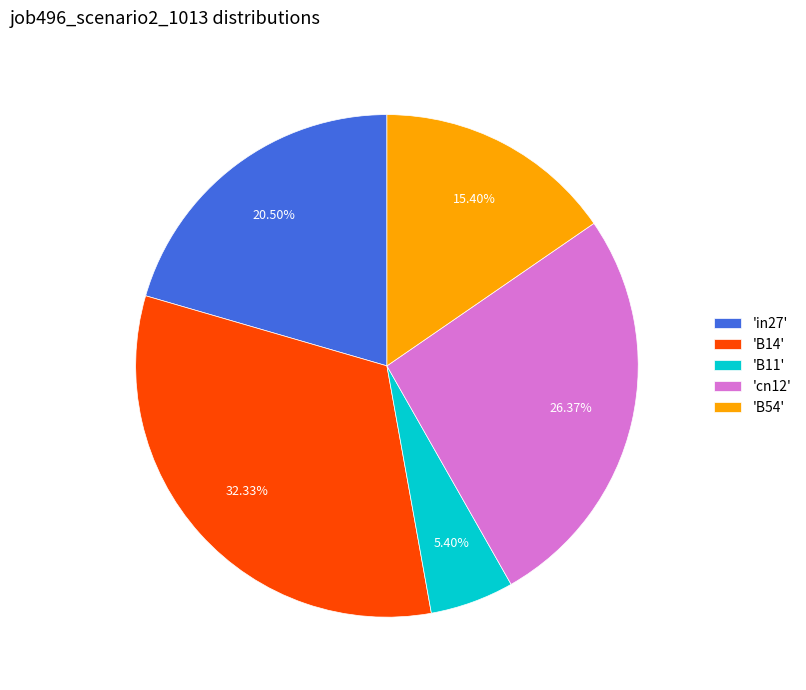

Which slice is the smallest?

'B11'